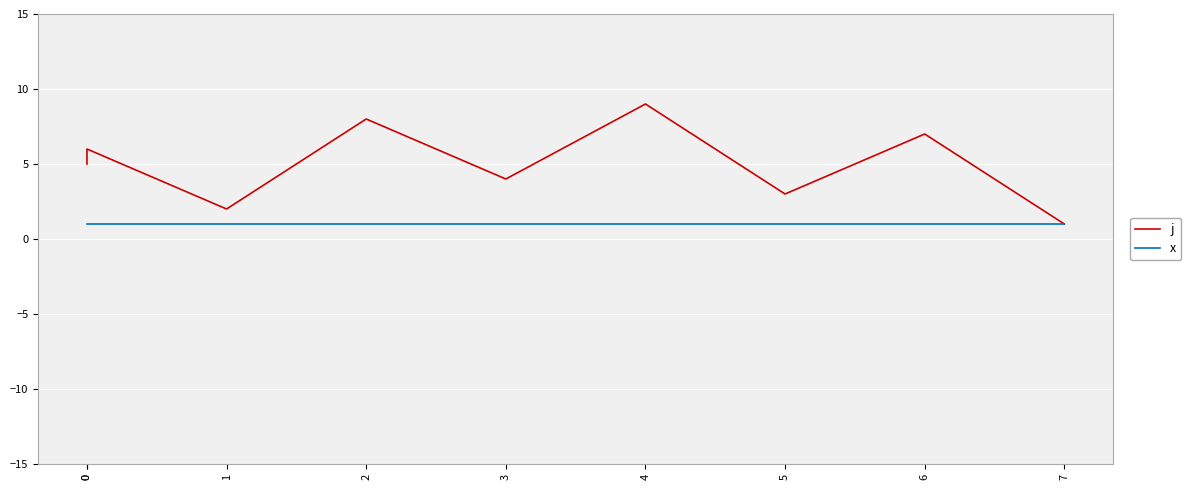

Which category has the highest value across all series?

4